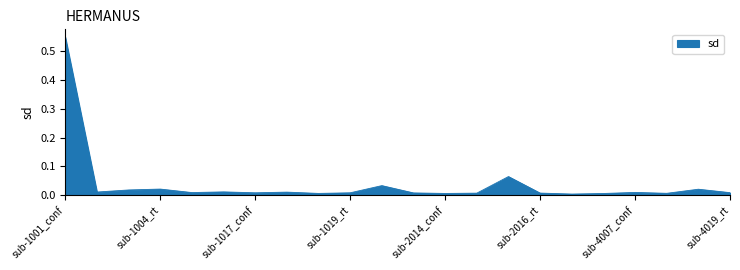

Does the chart display data point markers on the line(s)?

No